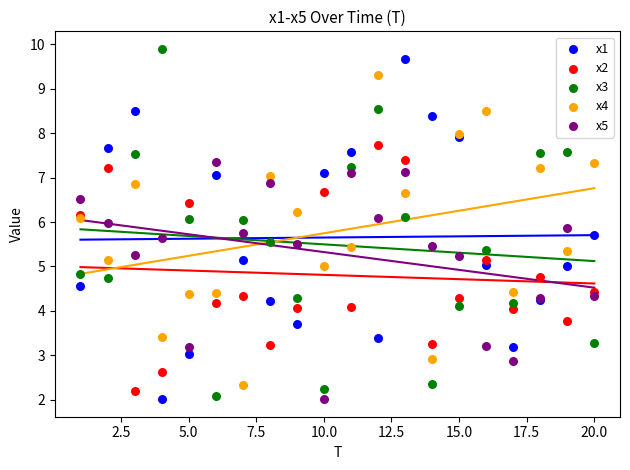

What is the X range (max minus min) for the scatter plot?

19.0